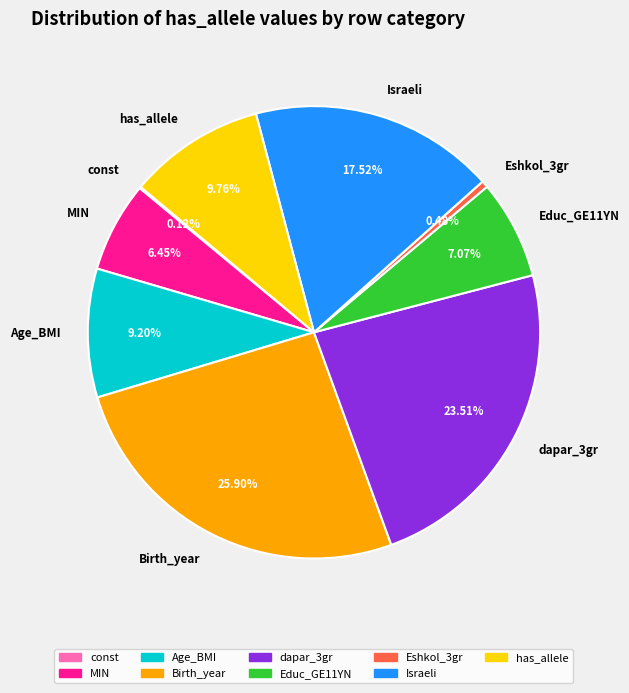

To the nearest percent, what is the average slice percentage?

11%